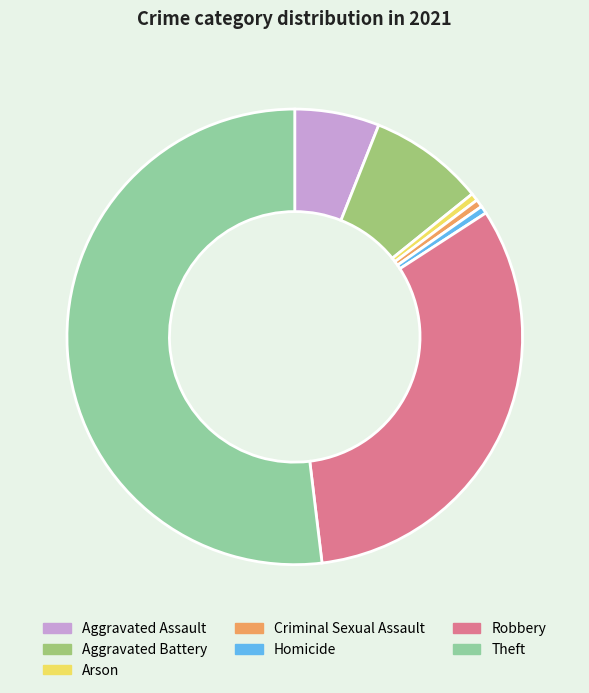

The Theft slice represents 52% of the pie. True or false?

True